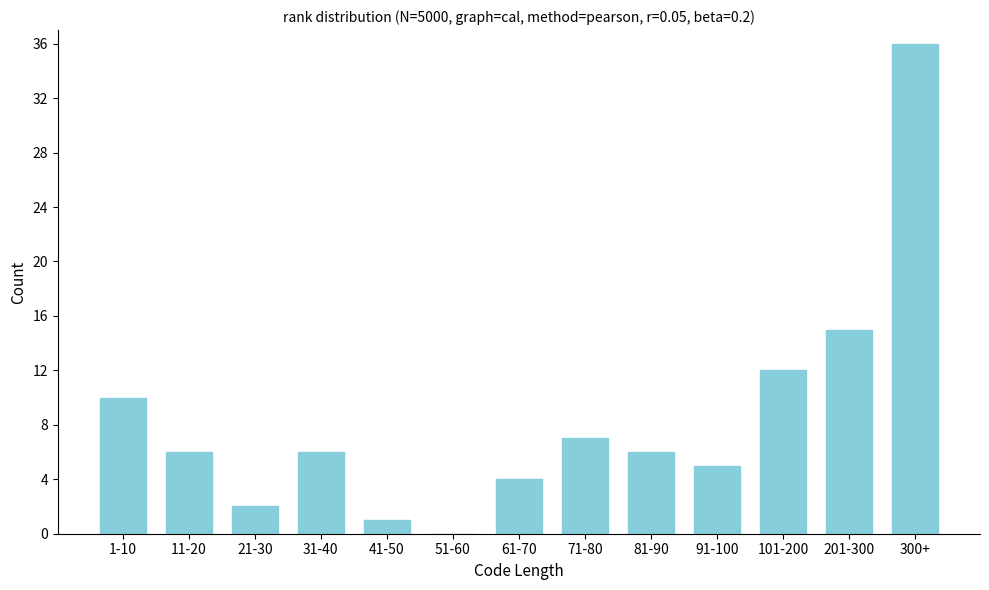

Reading left to right, list all the values displayed in this chart.

1-10=10	11-20=6	21-30=2	31-40=6	41-50=1	51-60=0	61-70=4	71-80=7	81-90=6	91-100=5	101-200=12	201-300=15	300+=36